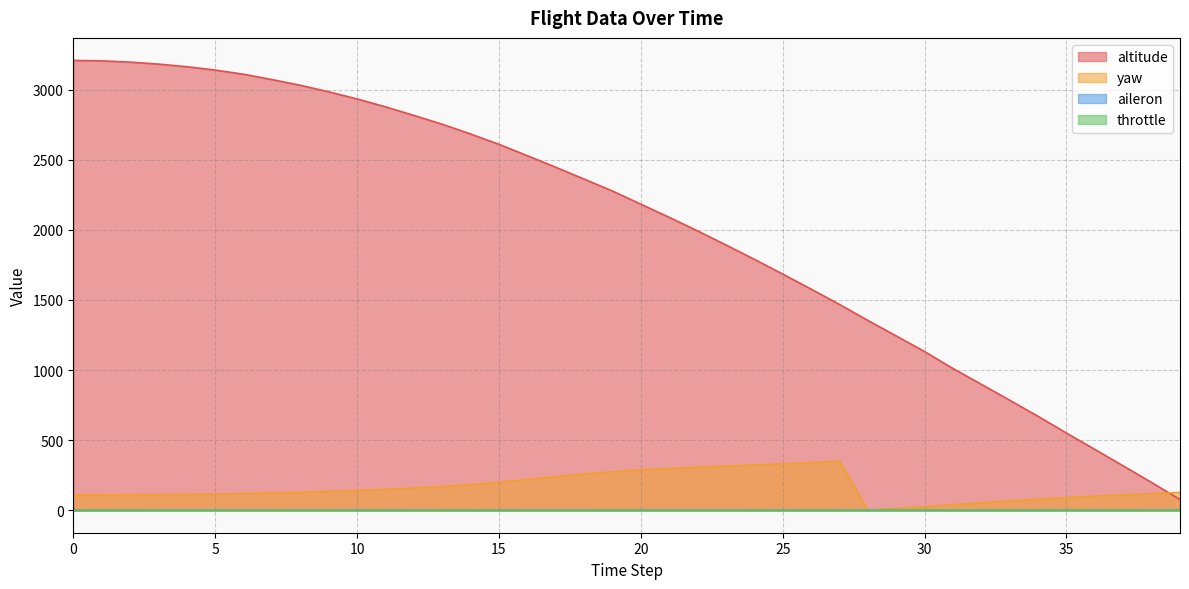

How many lines are shown in the chart?

4